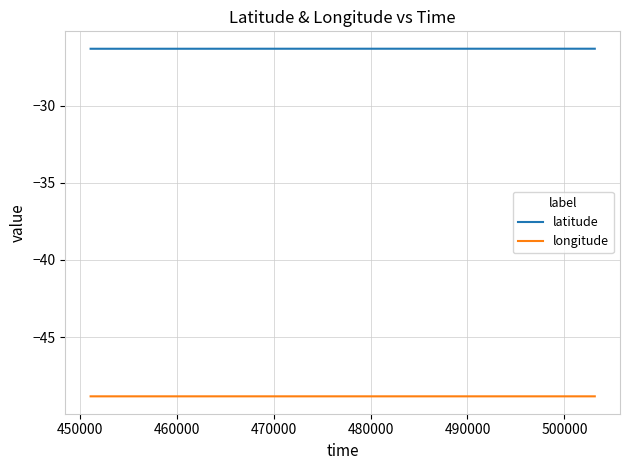

True or false: longitude and latitude cross at least once.

False